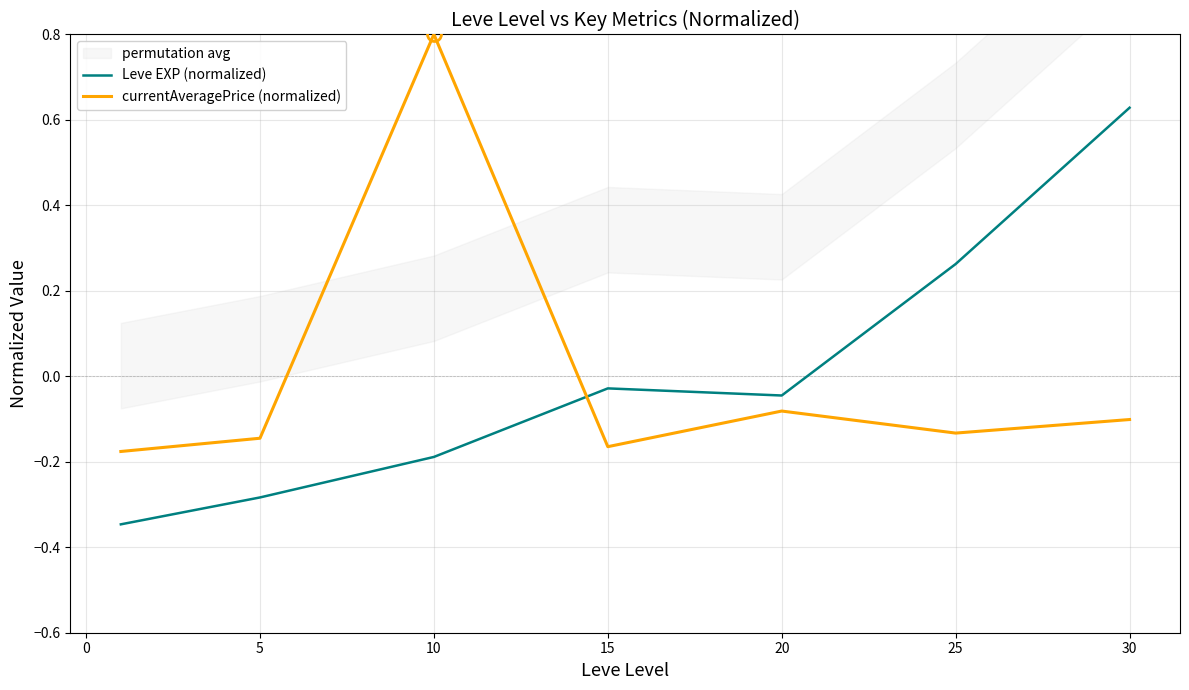

Reading left to right, transcribe all the data shown in this chart.

Leve EXP (normalized): -0.3	-0.3	-0.2	-0.0	-0.0	0.3	0.6
currentAveragePrice (normalized): -0.2	-0.1	0.8	-0.2	-0.1	-0.1	-0.1